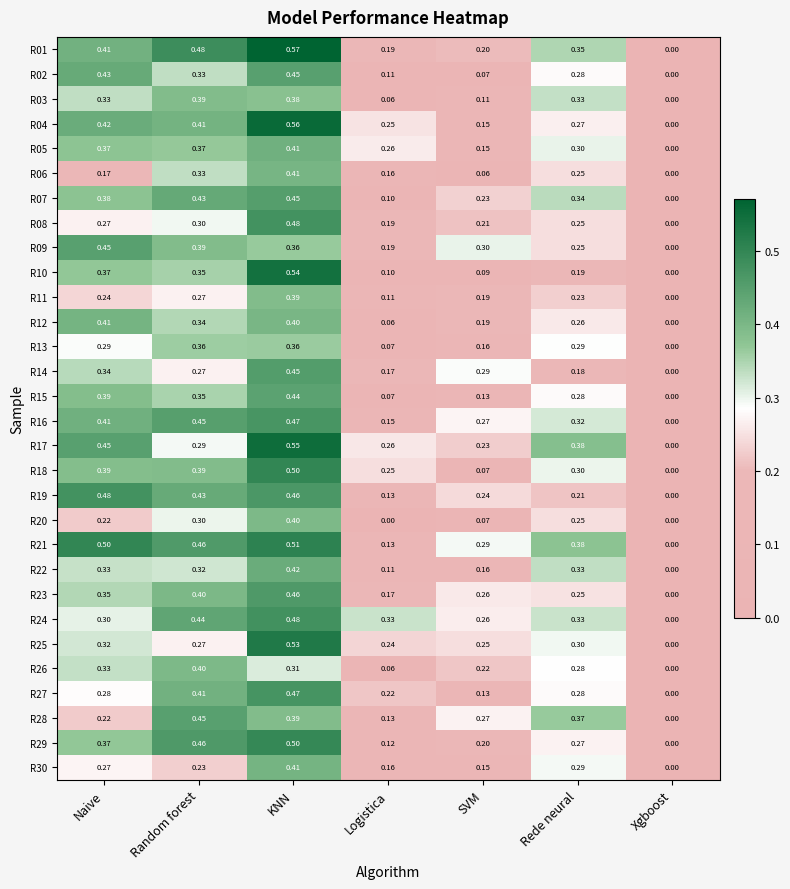

At which category is the sum across all series the highest?

KNN